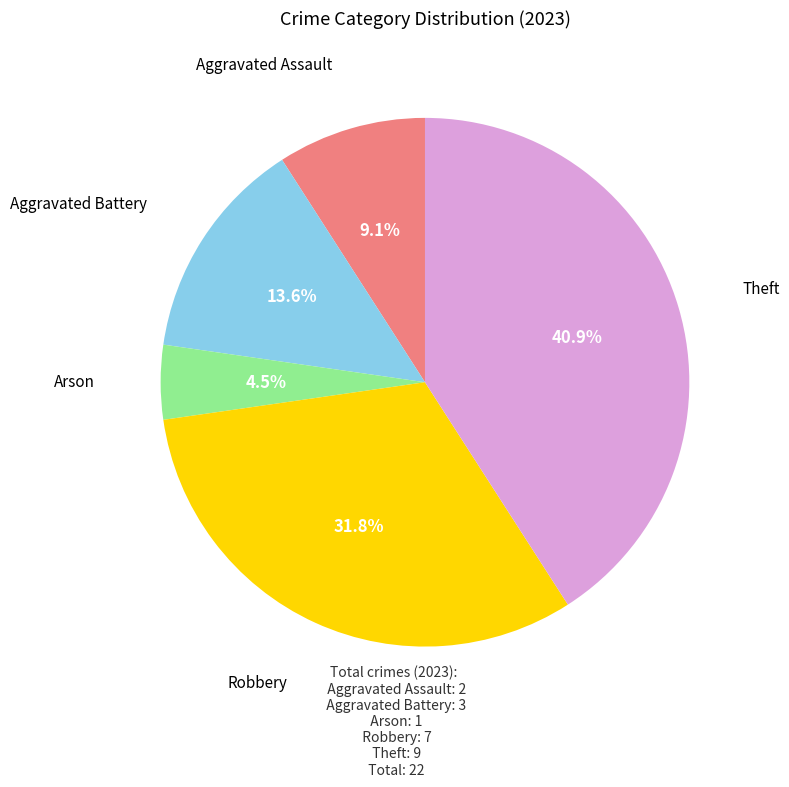

Is there a majority slice in this chart?

No